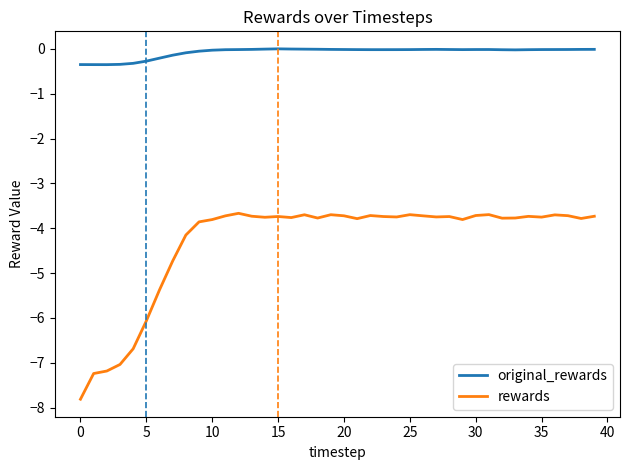

List the series in order of their overall mean, lowest first.

rewards, original_rewards